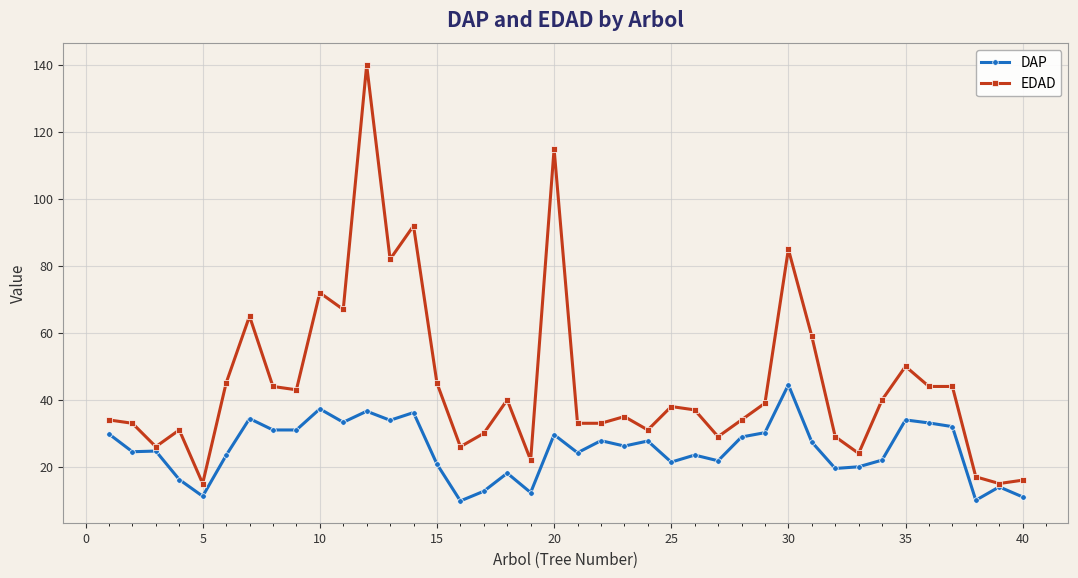

List the series in order of their peak value, lowest first.

DAP, EDAD